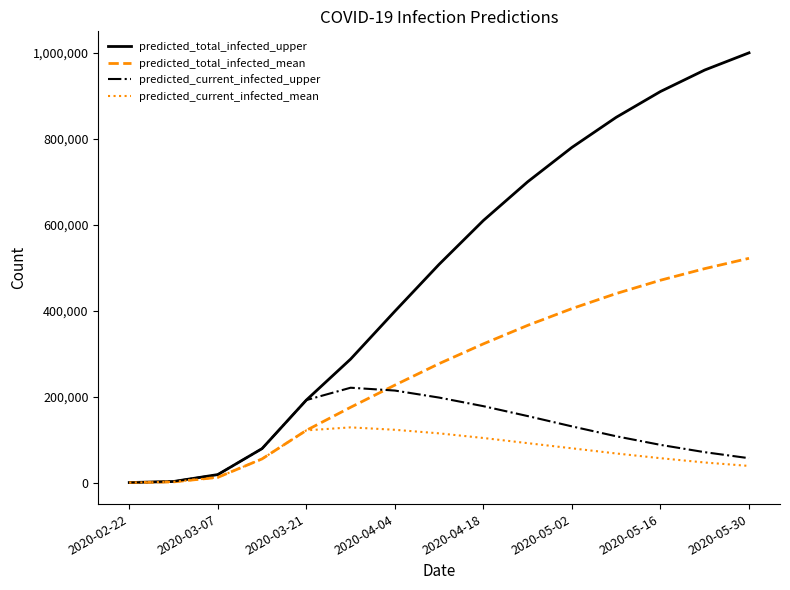

True or false: predicted_total_infected_mean has more than 2 interior local peaks.

False